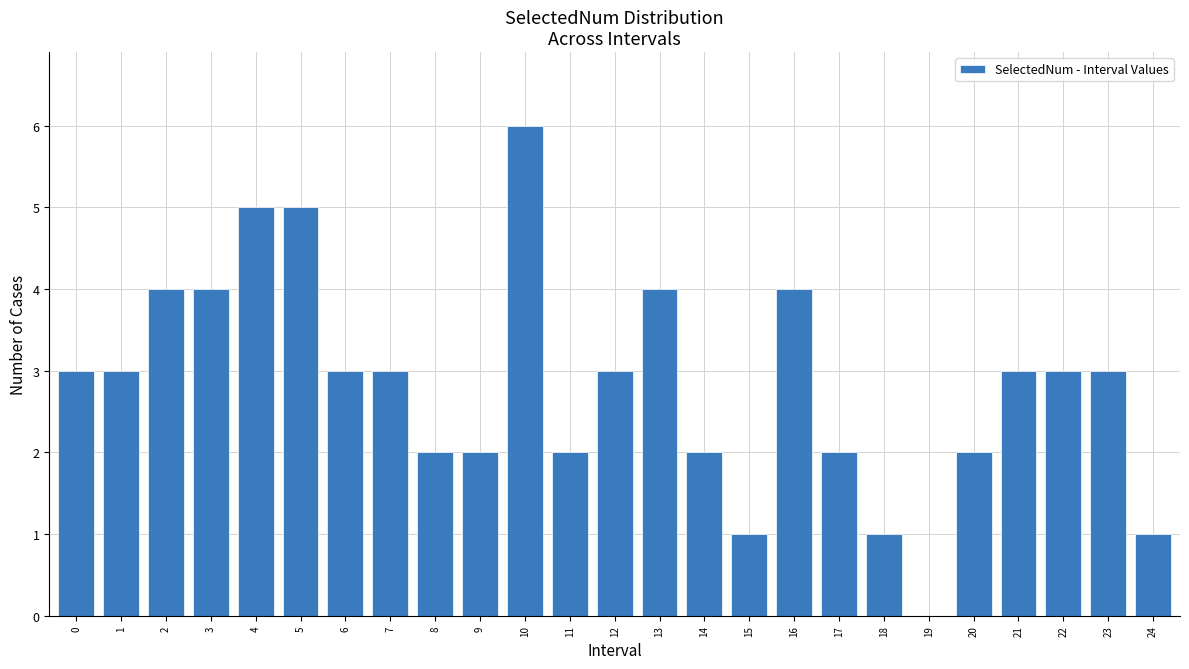

Reading left to right, extract all data points from this chart.

0=3	1=3	2=4	3=4	4=5	5=5	6=3	7=3	8=2	9=2	10=6	11=2	12=3	13=4	14=2	15=1	16=4	17=2	18=1	19=0	20=2	21=3	22=3	23=3	24=1